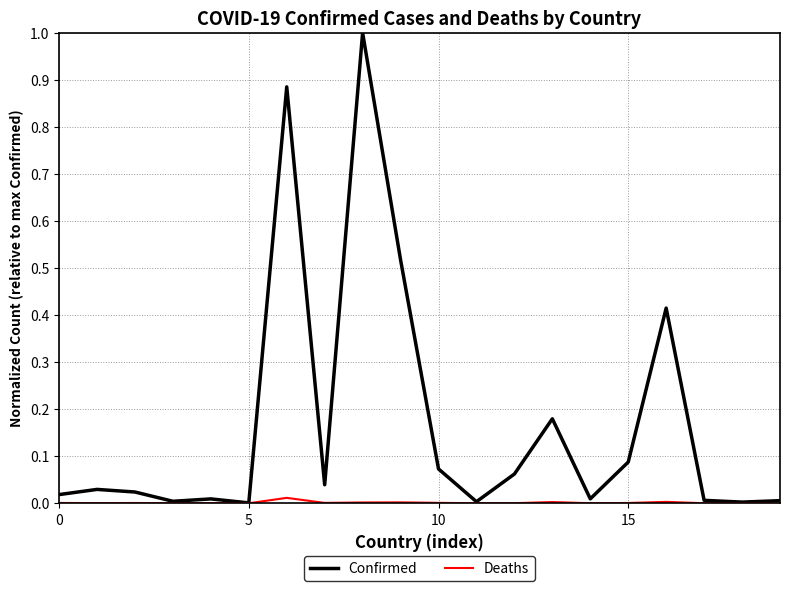

Which series has the largest range (max minus min)?

Confirmed